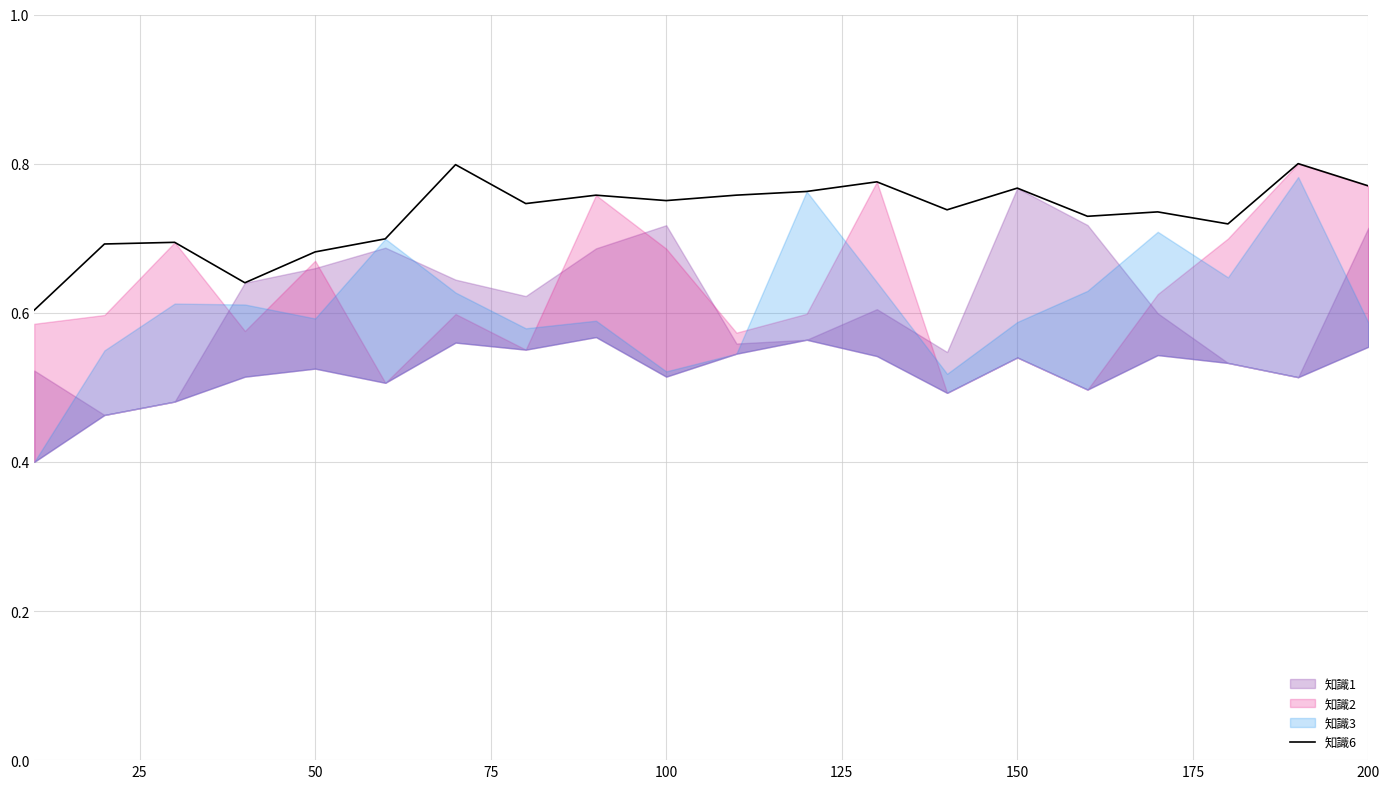

True or false: 知識6 has a value of 0.3 at 200.

False